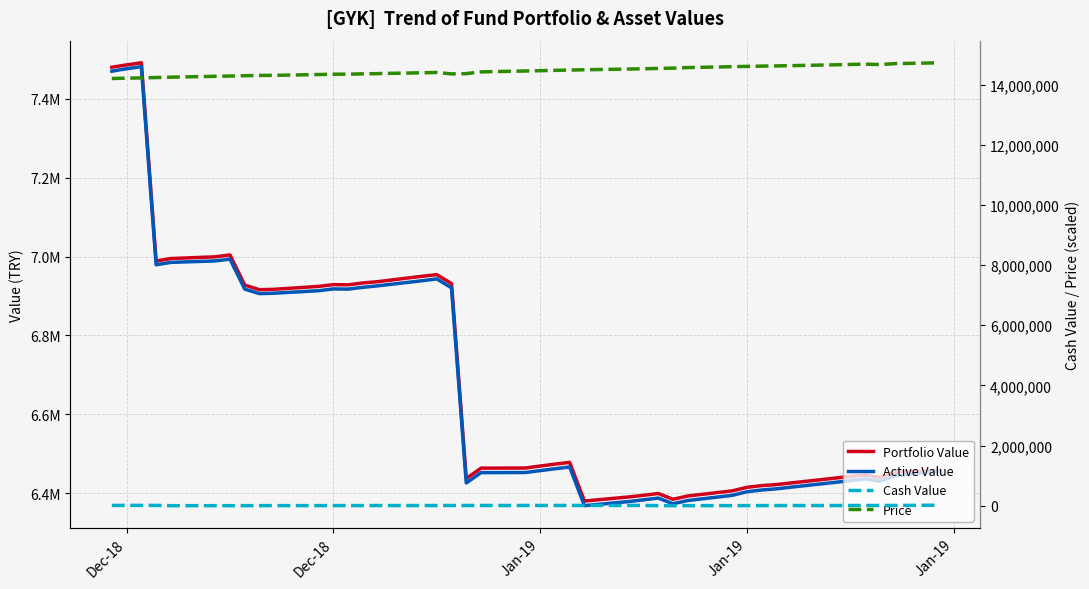

True or false: Cash Value and Active Value intersect in this chart.

False